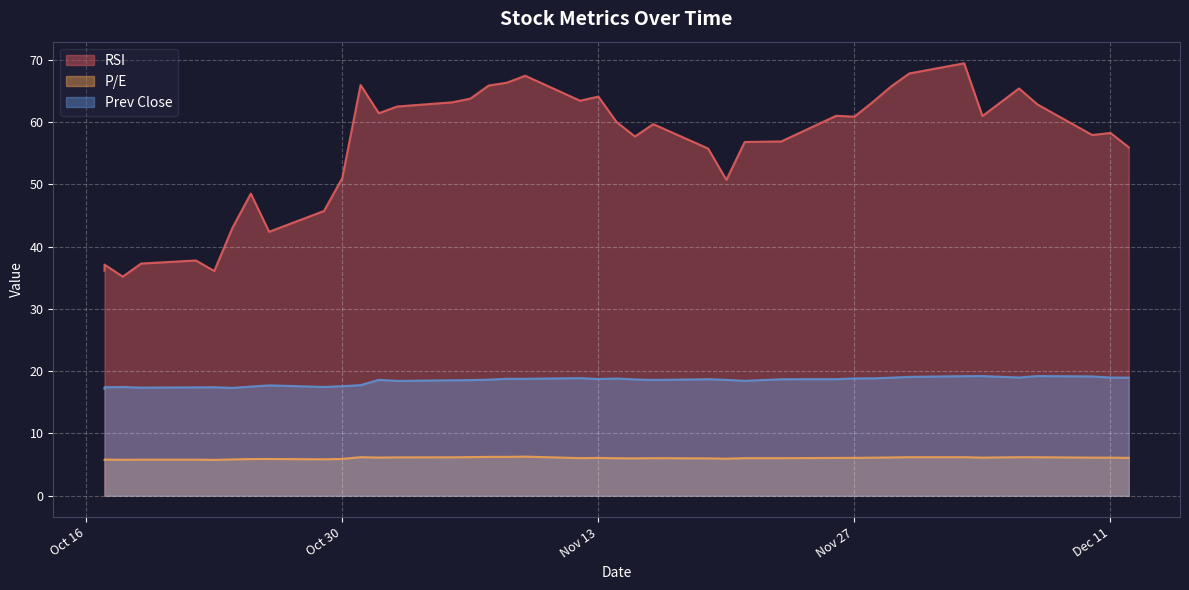

In Prev Close, how many points are lower than both neighbors (excluding endpoints)?

8